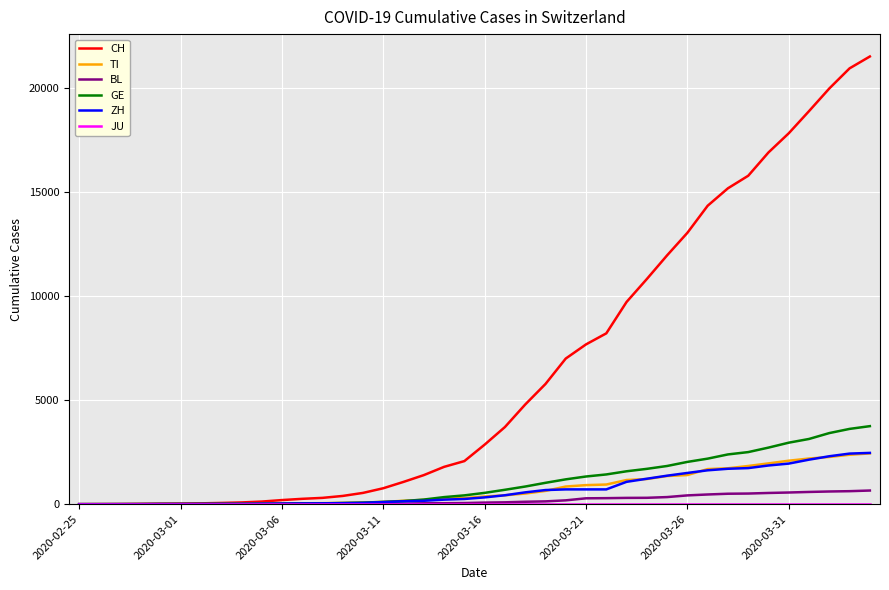

Which series has the largest total across all categories?

CH